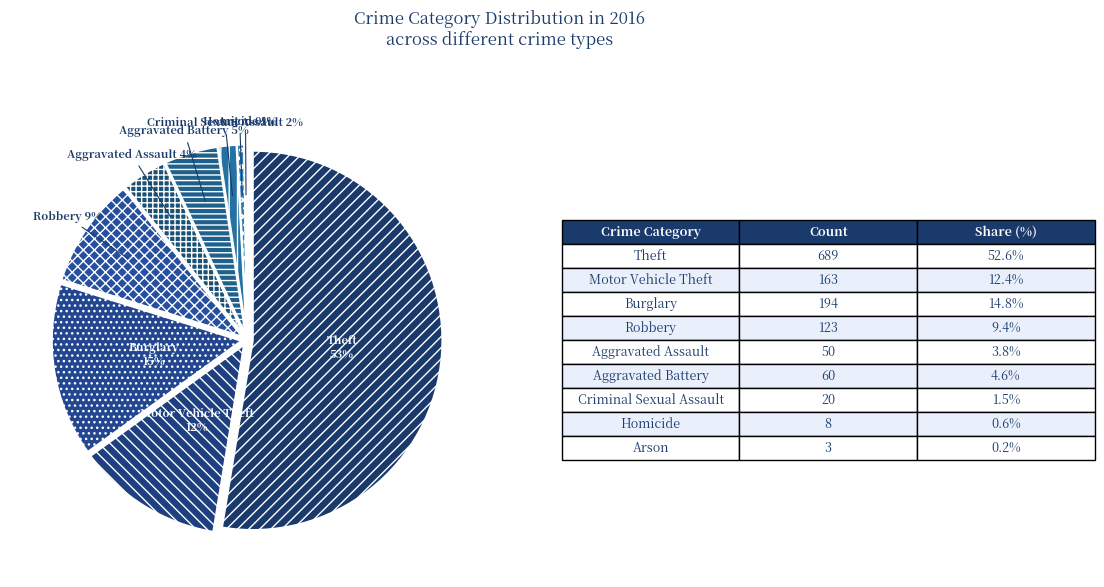

Is it true that Motor Vehicle Theft is 12% of the pie?

True